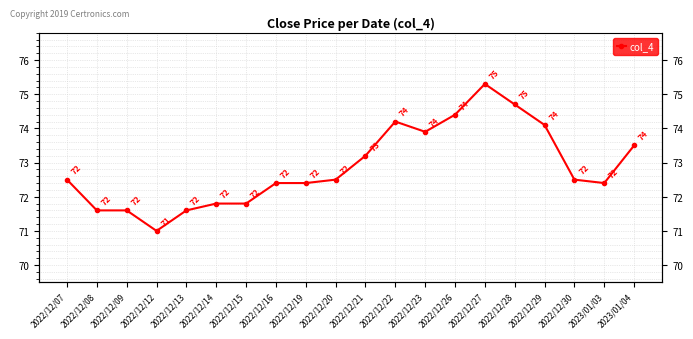

List the labels in order of value, smallest first.

2022/12/12, 2022/12/08, 2022/12/09, 2022/12/13, 2022/12/14, 2022/12/15, 2022/12/16, 2022/12/19, 2023/01/03, 2022/12/07, 2022/12/20, 2022/12/30, 2022/12/21, 2023/01/04, 2022/12/23, 2022/12/29, 2022/12/22, 2022/12/26, 2022/12/28, 2022/12/27